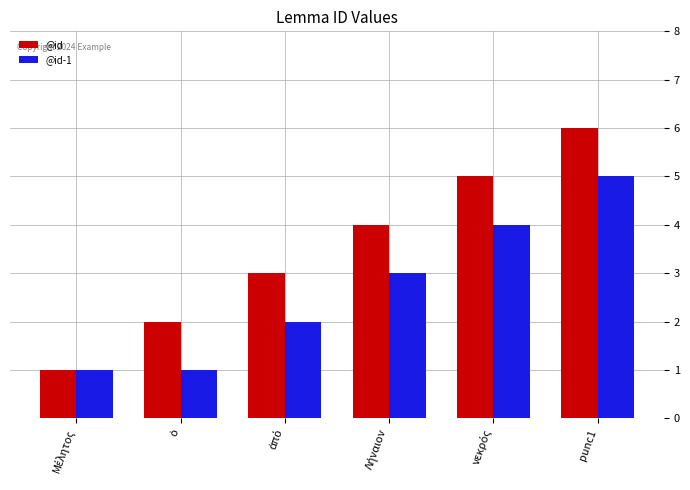

What is the sum of all @id-1 values?

16